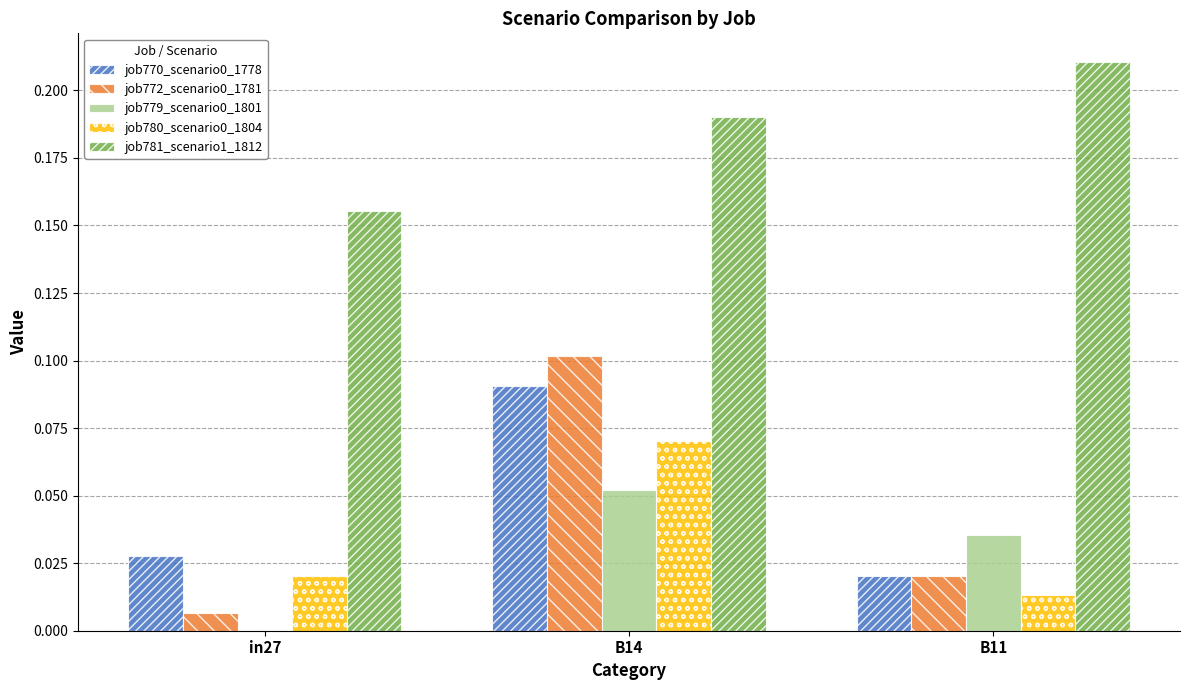

At which label is job781_scenario1_1812 closest to 0?

in27